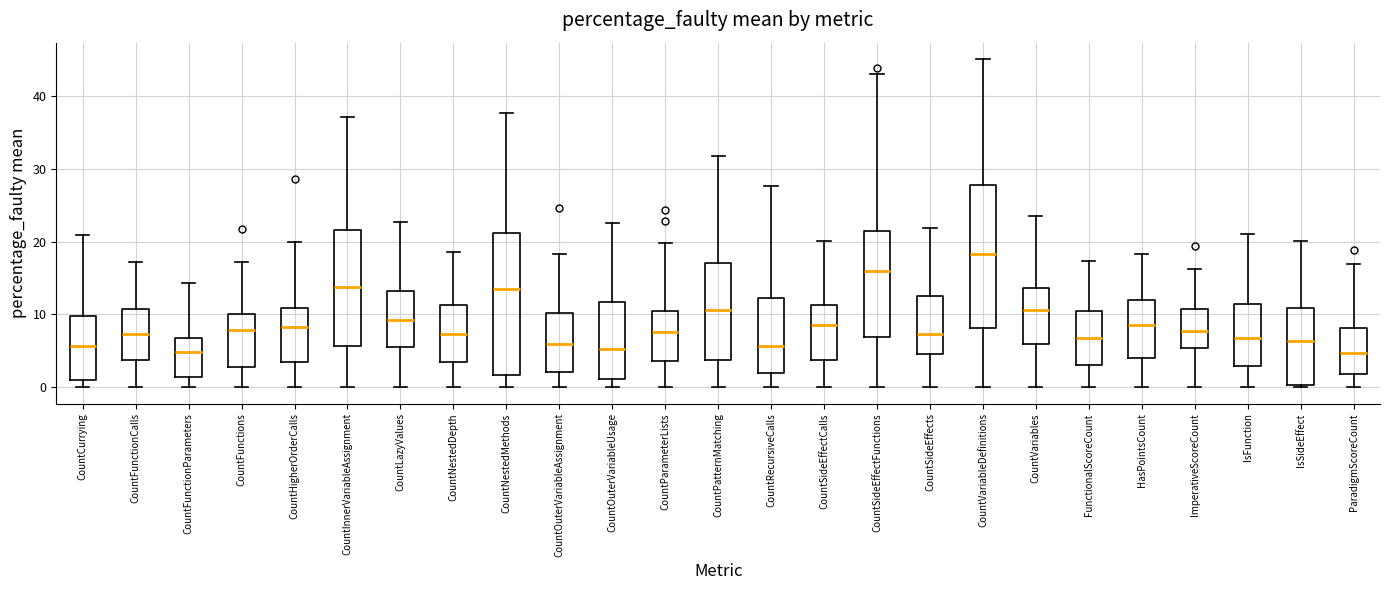

Where does the upper whisker of the box for CountSideEffectCalls end on the y-axis? The values are not printed on the chart, so give them approximately, as read against the axis.

20